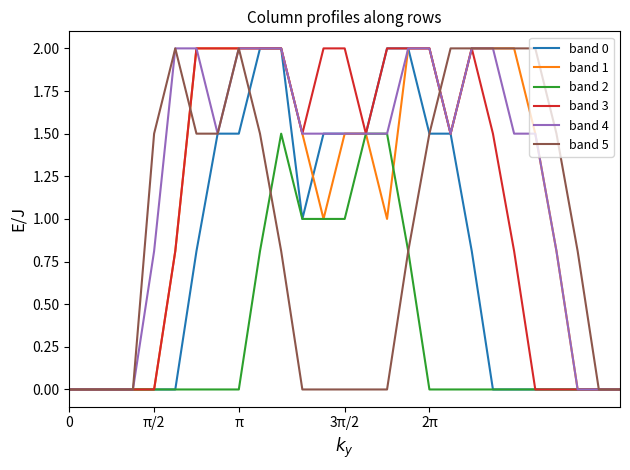

What is the maximum value shown in the chart?

2.0